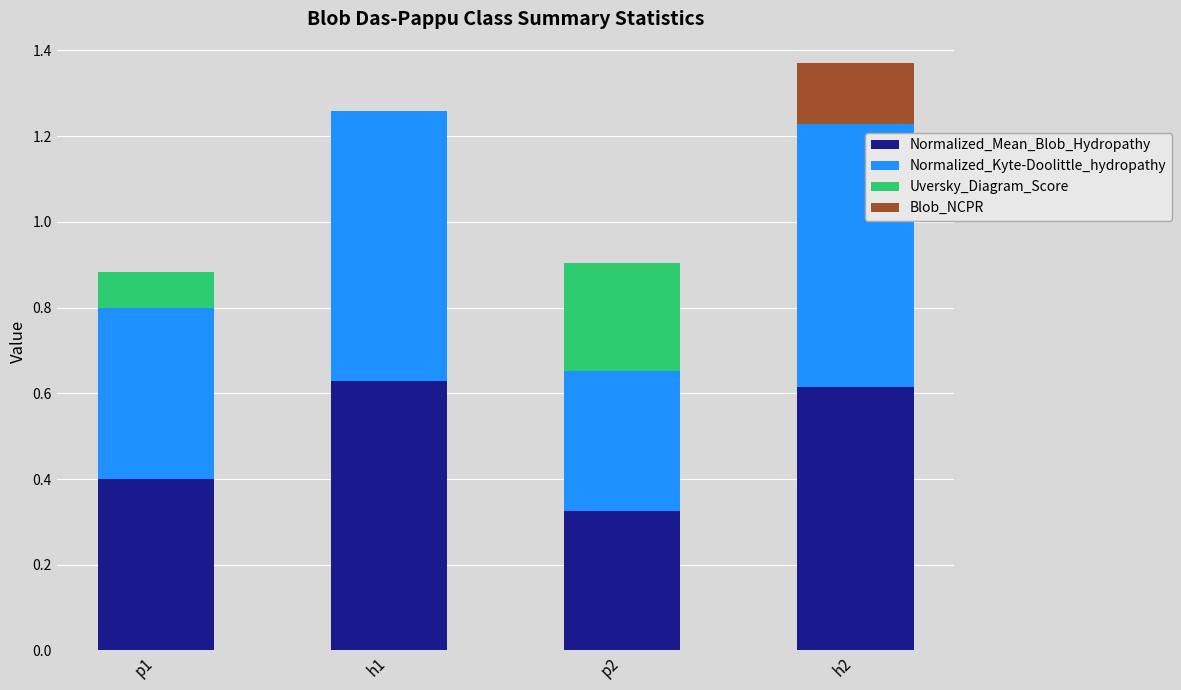

What is the total value across all series at h2?

1.4